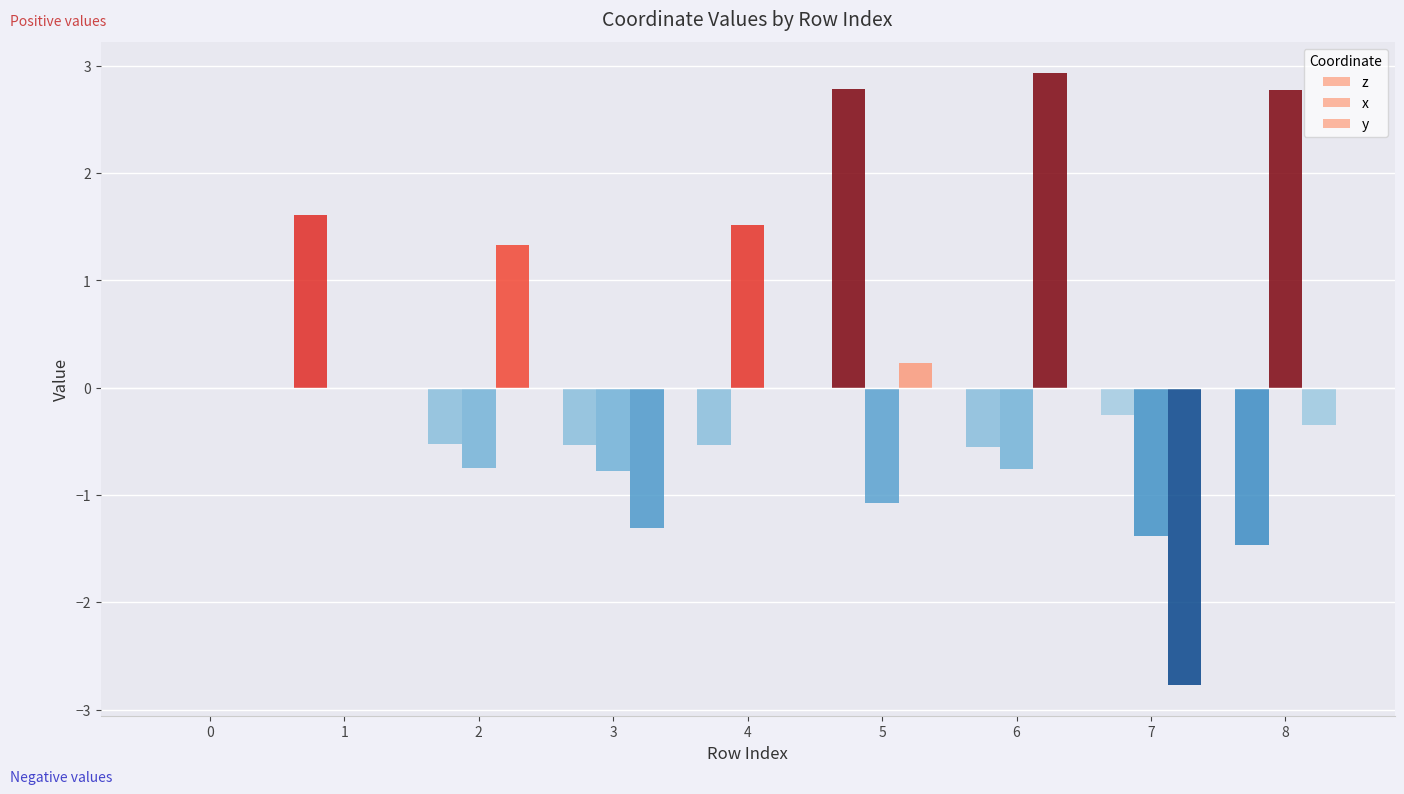

Rank the series at 2 from highest to lowest value.

y, z, x